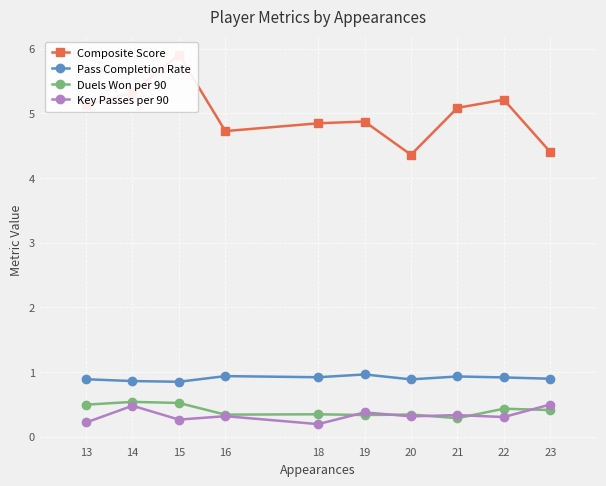

What is the sum of the Duels Won per 90 values at 15 and 18?

0.9